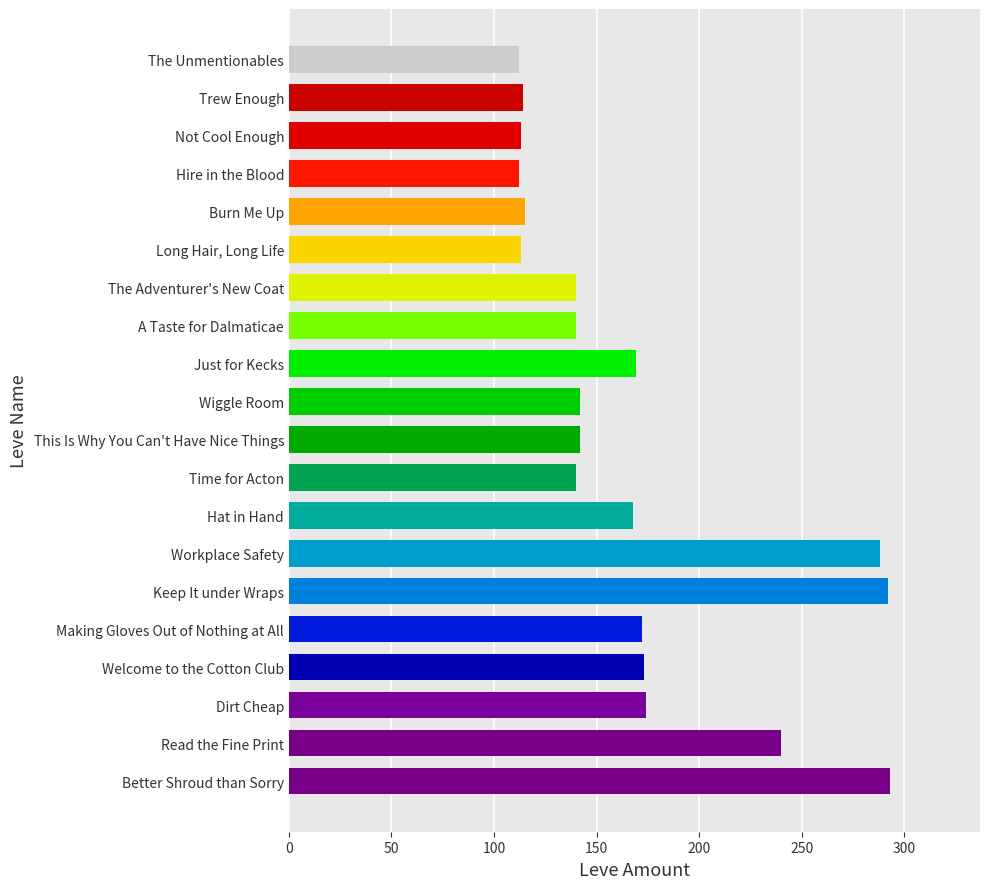

What is the change in value from A Taste for Dalmaticae to Read the Fine Print?

+100